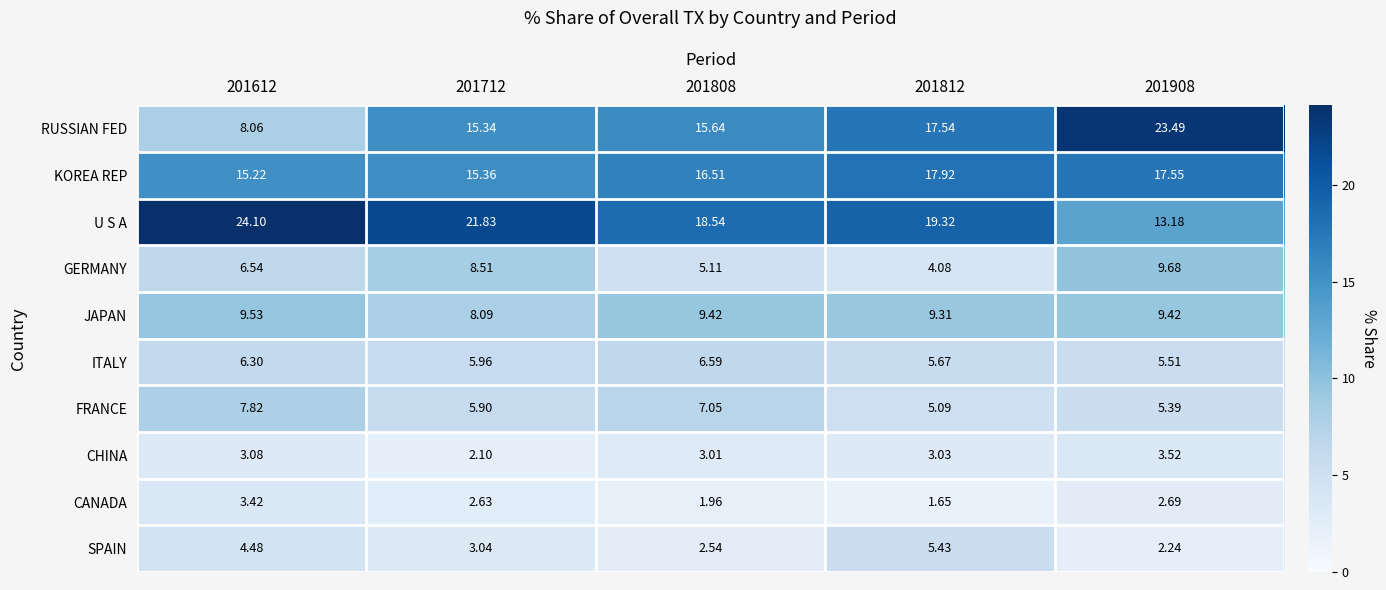

Which series has the largest total across all categories?

U S A